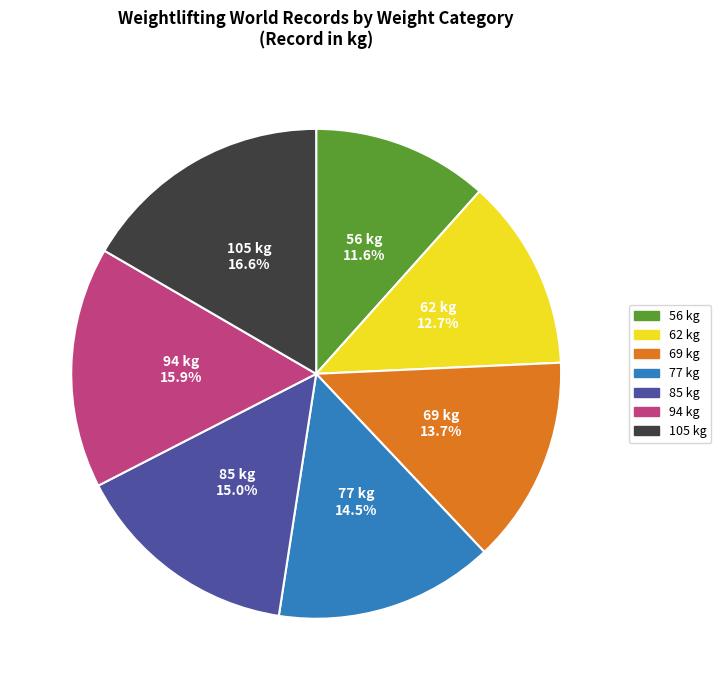

True or false: 105 kg accounts for 26% of the total.

False